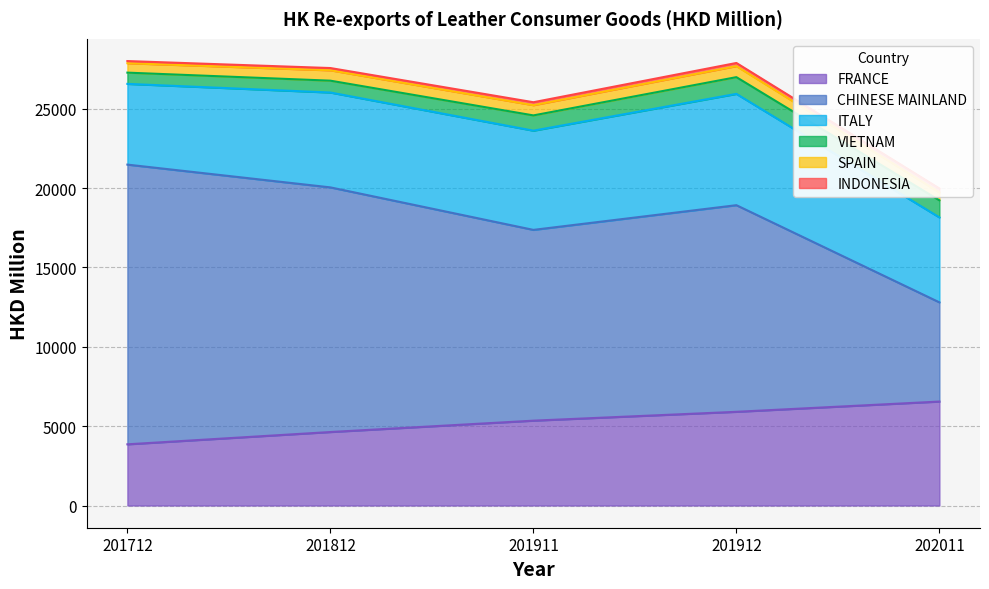

What are all the series names shown in the legend?

FRANCE, CHINESE MAINLAND, ITALY, VIETNAM, SPAIN, INDONESIA